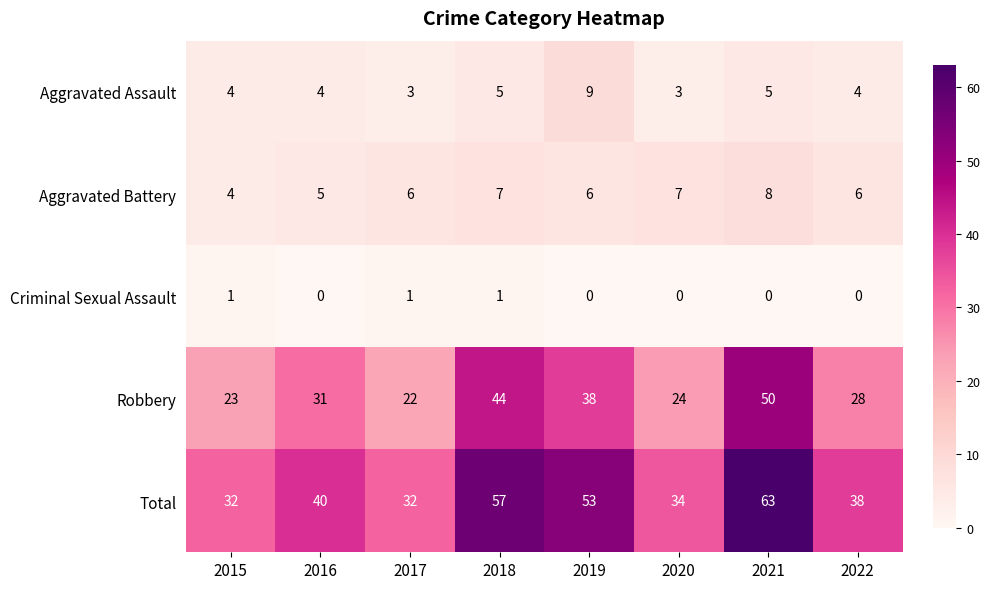

At which category is the sum across all series the highest?

2021